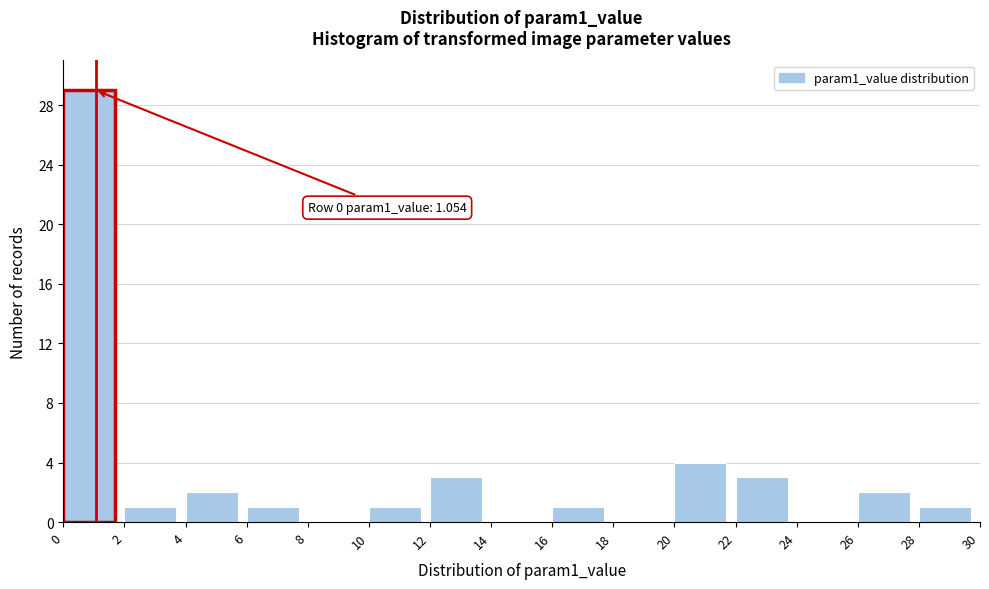

Which range on the x-axis has the tallest bar?

0 to 2